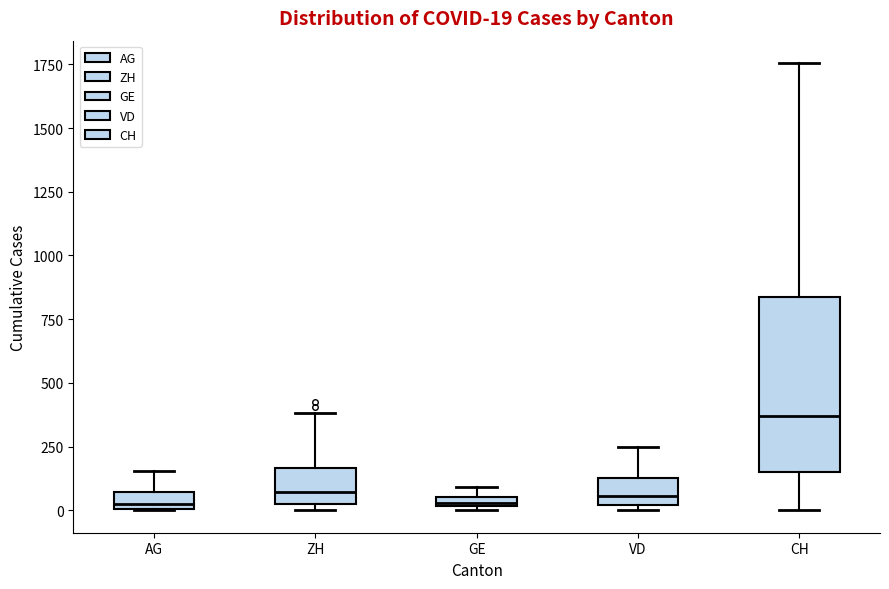

Which box is the tallest, from its lower edge to its upper edge?

CH